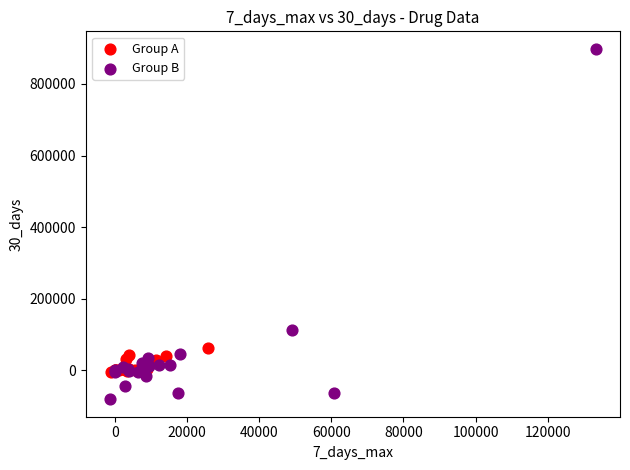

Which series contains the lowest Y value?

Group B